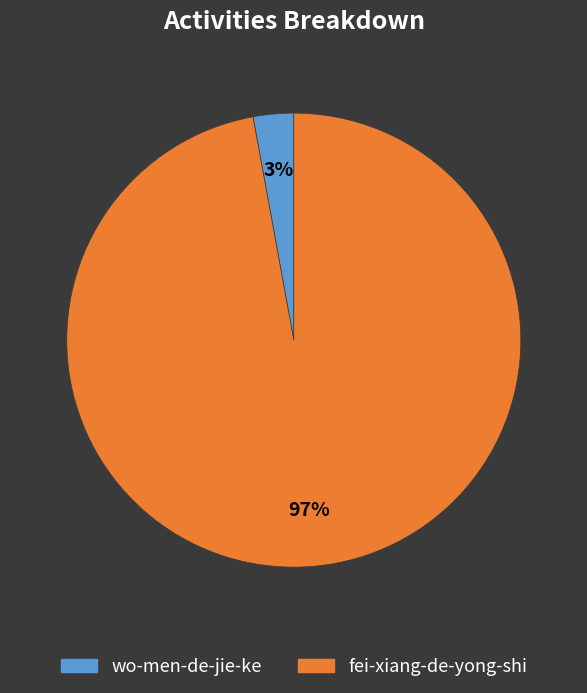

How many slices are in this pie chart?

2